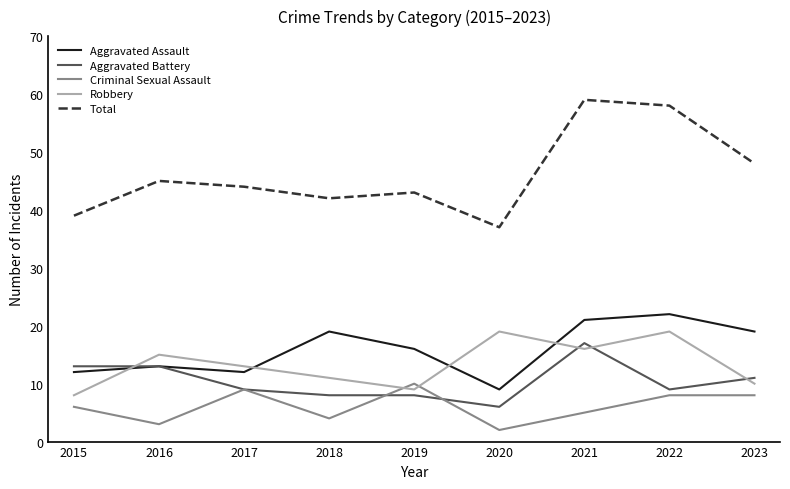

Reading left to right, transcribe all the data shown in this chart.

Aggravated Assault: 12	13	12	19	16	9	21	22	19
Aggravated Battery: 13	13	9	8	8	6	17	9	11
Criminal Sexual Assault: 6	3	9	4	10	2	5	8	8
Robbery: 8	15	13	11	9	19	16	19	10
Total: 39	45	44	42	43	37	59	58	48